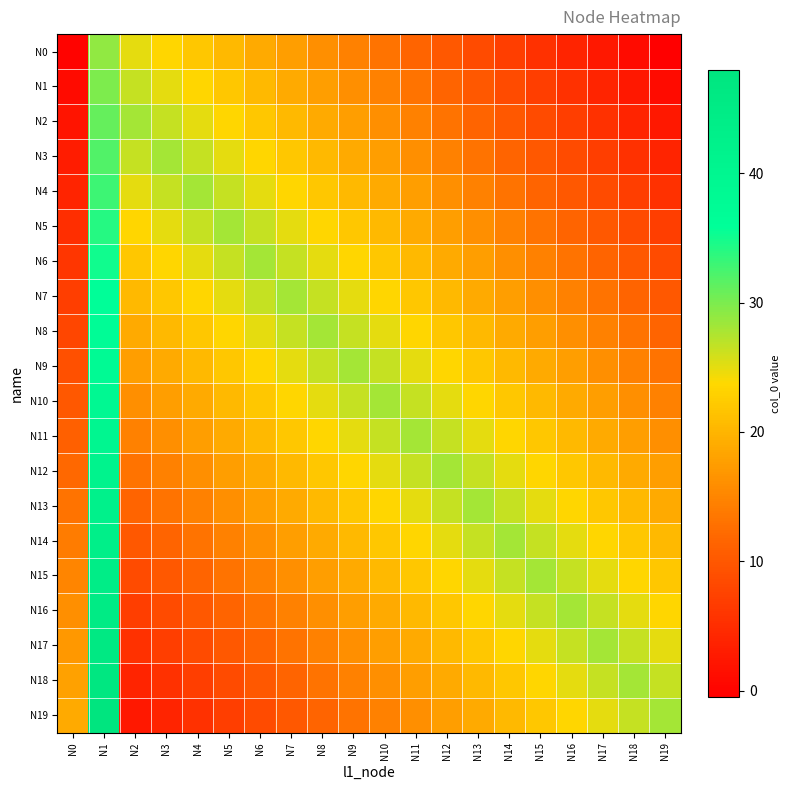

Reading left to right, extract all data points from this chart.

N0: N0=0.0	N1=29.0	N2=25.0	N3=23.5	N4=22.0	N5=20.5	N6=19.0	N7=17.5	N8=16.0	N9=14.5	N10=13.0	N11=11.5	N12=10.0	N13=8.5	N14=7.0	N15=5.5	N16=4.0	N17=2.5	N18=1.0	N19=-0.5
N1: N0=1.0	N1=30.0	N2=26.5	N3=25.0	N4=23.5	N5=22.0	N6=20.5	N7=19.0	N8=17.5	N9=16.0	N10=14.5	N11=13.0	N12=11.5	N13=10.0	N14=8.5	N15=7.0	N16=5.5	N17=4.0	N18=2.5	N19=1.0
N2: N0=2.0	N1=31.0	N2=28.0	N3=26.5	N4=25.0	N5=23.5	N6=22.0	N7=20.5	N8=19.0	N9=17.5	N10=16.0	N11=14.5	N12=13.0	N13=11.5	N14=10.0	N15=8.5	N16=7.0	N17=5.5	N18=4.0	N19=2.5
N3: N0=3.0	N1=32.0	N2=26.5	N3=28.0	N4=26.5	N5=25.0	N6=23.5	N7=22.0	N8=20.5	N9=19.0	N10=17.5	N11=16.0	N12=14.5	N13=13.0	N14=11.5	N15=10.0	N16=8.5	N17=7.0	N18=5.5	N19=4.0
N4: N0=4.0	N1=33.0	N2=25.0	N3=26.5	N4=28.0	N5=26.5	N6=25.0	N7=23.5	N8=22.0	N9=20.5	N10=19.0	N11=17.5	N12=16.0	N13=14.5	N14=13.0	N15=11.5	N16=10.0	N17=8.5	N18=7.0	N19=5.5
N5: N0=5.0	N1=34.0	N2=23.5	N3=25.0	N4=26.5	N5=28.0	N6=26.5	N7=25.0	N8=23.5	N9=22.0	N10=20.5	N11=19.0	N12=17.5	N13=16.0	N14=14.5	N15=13.0	N16=11.5	N17=10.0	N18=8.5	N19=7.0
N6: N0=6.0	N1=35.0	N2=22.0	N3=23.5	N4=25.0	N5=26.5	N6=28.0	N7=26.5	N8=25.0	N9=23.5	N10=22.0	N11=20.5	N12=19.0	N13=17.5	N14=16.0	N15=14.5	N16=13.0	N17=11.5	N18=10.0	N19=8.5
N7: N0=7.0	N1=36.0	N2=20.5	N3=22.0	N4=23.5	N5=25.0	N6=26.5	N7=28.0	N8=26.5	N9=25.0	N10=23.5	N11=22.0	N12=20.5	N13=19.0	N14=17.5	N15=16.0	N16=14.5	N17=13.0	N18=11.5	N19=10.0
N8: N0=8.0	N1=37.0	N2=19.0	N3=20.5	N4=22.0	N5=23.5	N6=25.0	N7=26.5	N8=28.0	N9=26.5	N10=25.0	N11=23.5	N12=22.0	N13=20.5	N14=19.0	N15=17.5	N16=16.0	N17=14.5	N18=13.0	N19=11.5
N9: N0=9.0	N1=38.0	N2=17.5	N3=19.0	N4=20.5	N5=22.0	N6=23.5	N7=25.0	N8=26.5	N9=28.0	N10=26.5	N11=25.0	N12=23.5	N13=22.0	N14=20.5	N15=19.0	N16=17.5	N17=16.0	N18=14.5	N19=13.0
N10: N0=10.0	N1=39.0	N2=16.0	N3=17.5	N4=19.0	N5=20.5	N6=22.0	N7=23.5	N8=25.0	N9=26.5	N10=28.0	N11=26.5	N12=25.0	N13=23.5	N14=22.0	N15=20.5	N16=19.0	N17=17.5	N18=16.0	N19=14.5
N11: N0=11.0	N1=40.0	N2=14.5	N3=16.0	N4=17.5	N5=19.0	N6=20.5	N7=22.0	N8=23.5	N9=25.0	N10=26.5	N11=28.0	N12=26.5	N13=25.0	N14=23.5	N15=22.0	N16=20.5	N17=19.0	N18=17.5	N19=16.0
N12: N0=12.0	N1=41.0	N2=13.0	N3=14.5	N4=16.0	N5=17.5	N6=19.0	N7=20.5	N8=22.0	N9=23.5	N10=25.0	N11=26.5	N12=28.0	N13=26.5	N14=25.0	N15=23.5	N16=22.0	N17=20.5	N18=19.0	N19=17.5
N13: N0=13.0	N1=42.0	N2=11.5	N3=13.0	N4=14.5	N5=16.0	N6=17.5	N7=19.0	N8=20.5	N9=22.0	N10=23.5	N11=25.0	N12=26.5	N13=28.0	N14=26.5	N15=25.0	N16=23.5	N17=22.0	N18=20.5	N19=19.0
N14: N0=14.0	N1=43.0	N2=10.0	N3=11.5	N4=13.0	N5=14.5	N6=16.0	N7=17.5	N8=19.0	N9=20.5	N10=22.0	N11=23.5	N12=25.0	N13=26.5	N14=28.0	N15=26.5	N16=25.0	N17=23.5	N18=22.0	N19=20.5
N15: N0=15.0	N1=44.0	N2=8.5	N3=10.0	N4=11.5	N5=13.0	N6=14.5	N7=16.0	N8=17.5	N9=19.0	N10=20.5	N11=22.0	N12=23.5	N13=25.0	N14=26.5	N15=28.0	N16=26.5	N17=25.0	N18=23.5	N19=22.0
N16: N0=16.0	N1=45.0	N2=7.0	N3=8.5	N4=10.0	N5=11.5	N6=13.0	N7=14.5	N8=16.0	N9=17.5	N10=19.0	N11=20.5	N12=22.0	N13=23.5	N14=25.0	N15=26.5	N16=28.0	N17=26.5	N18=25.0	N19=23.5
N17: N0=17.0	N1=46.0	N2=5.5	N3=7.0	N4=8.5	N5=10.0	N6=11.5	N7=13.0	N8=14.5	N9=16.0	N10=17.5	N11=19.0	N12=20.5	N13=22.0	N14=23.5	N15=25.0	N16=26.5	N17=28.0	N18=26.5	N19=25.0
N18: N0=18.0	N1=47.0	N2=4.0	N3=5.5	N4=7.0	N5=8.5	N6=10.0	N7=11.5	N8=13.0	N9=14.5	N10=16.0	N11=17.5	N12=19.0	N13=20.5	N14=22.0	N15=23.5	N16=25.0	N17=26.5	N18=28.0	N19=26.5
N19: N0=19.0	N1=48.0	N2=2.5	N3=4.0	N4=5.5	N5=7.0	N6=8.5	N7=10.0	N8=11.5	N9=13.0	N10=14.5	N11=16.0	N12=17.5	N13=19.0	N14=20.5	N15=22.0	N16=23.5	N17=25.0	N18=26.5	N19=28.0